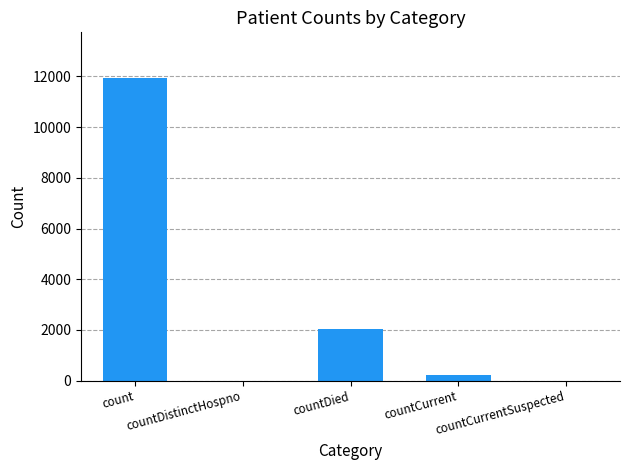

How many distinct data groups are displayed?

1